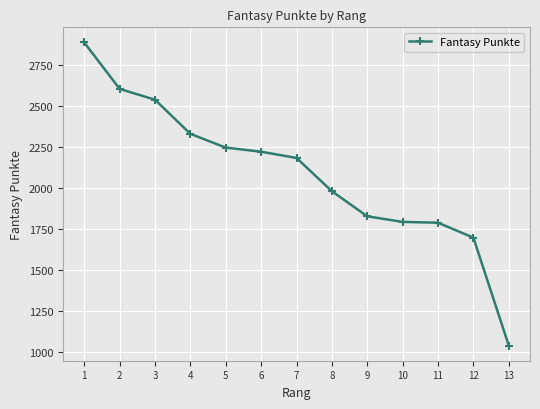

Is this an area chart (filled region under the line)?

No